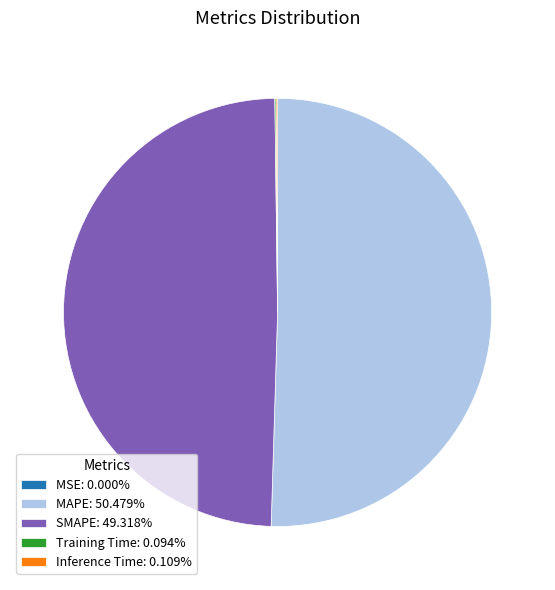

Is there any slice that represents more than half of the pie?

Yes